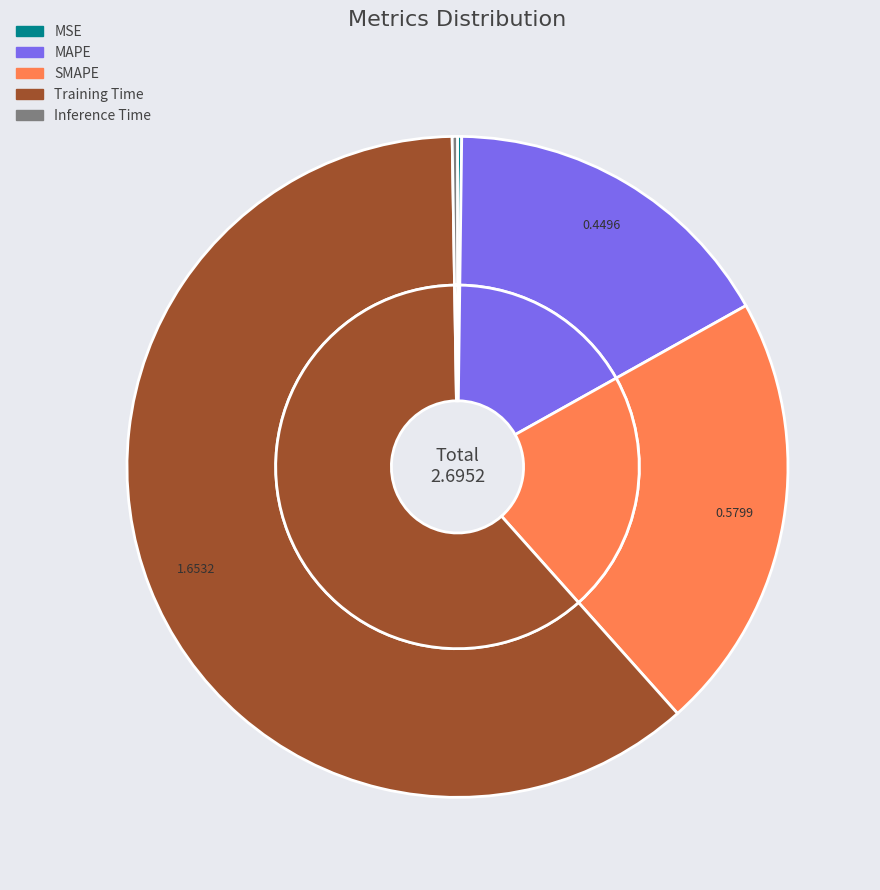

What is the change in value from SMAPE to Inference Time?

-0.6